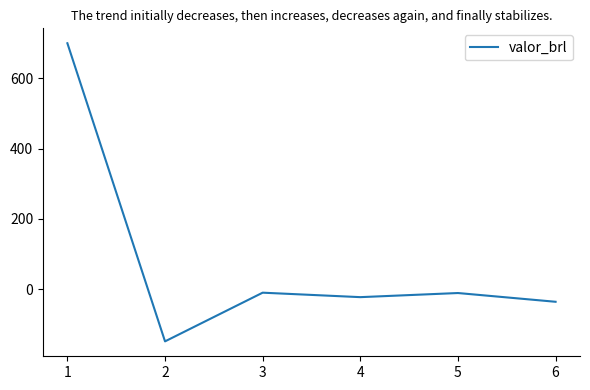

True or false: the data has more than 0 interior local peaks.

True